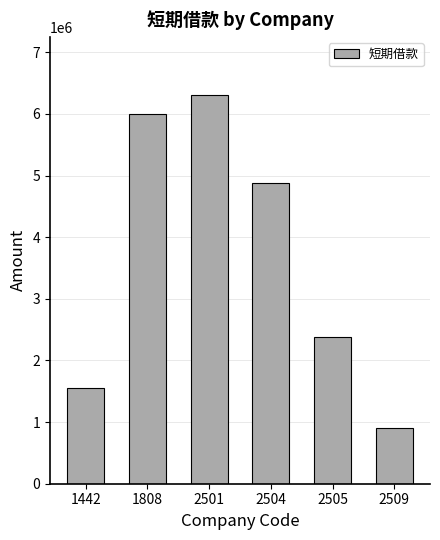

Reading left to right, extract all data points from this chart.

1442=1556739	1808=5993666	2501=6306000	2504=4872403	2505=2380515	2509=903000